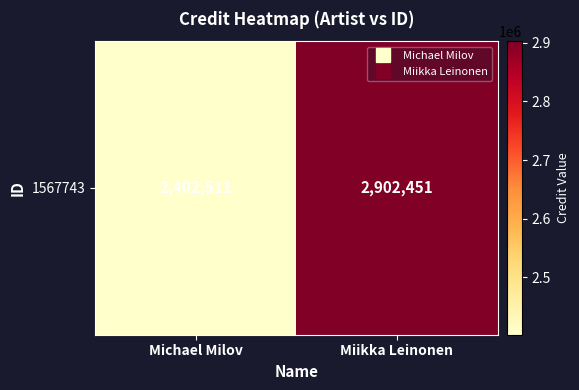

Rank the categories by value from lowest to highest.

Michael Milov, Miikka Leinonen